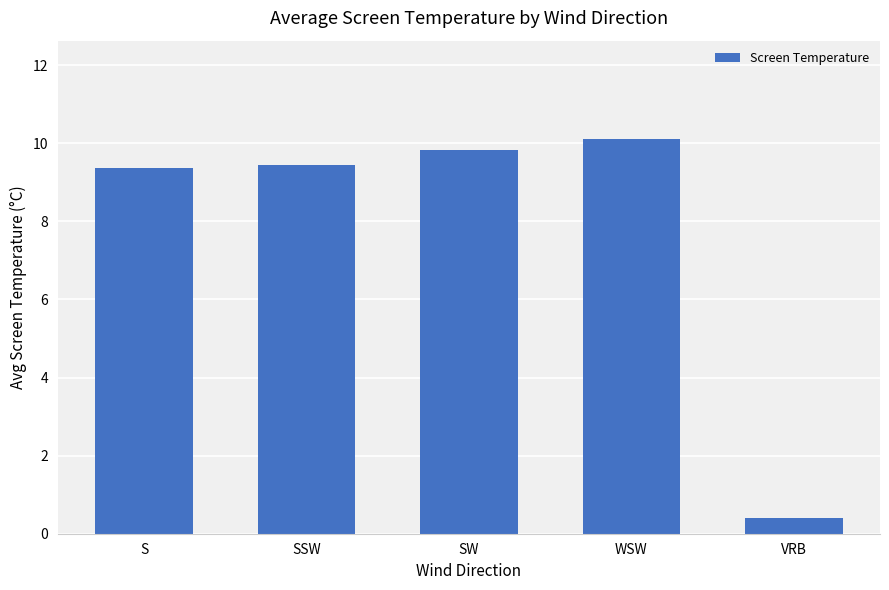

Count the number of data series in this chart.

1